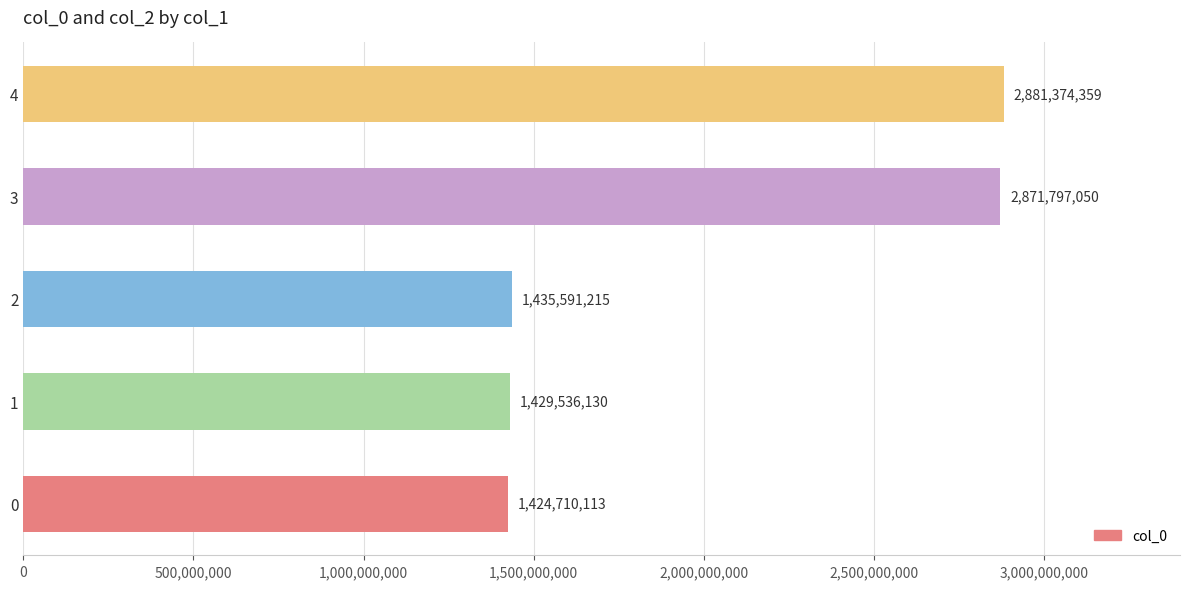

Read the value at 0, to the nearest 10.

1424710110